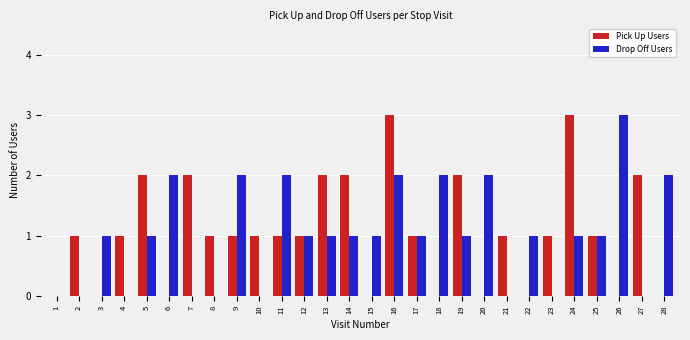

Is it true that Pick Up Users equals 1 at 7?

False